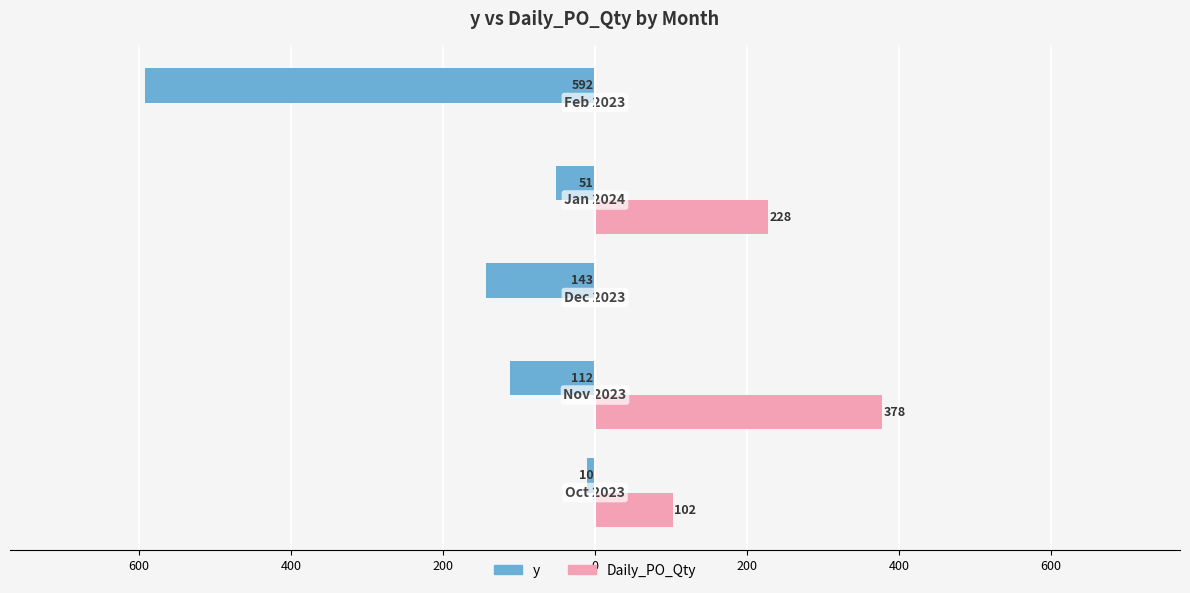

What are all the series names shown in the legend?

y, Daily_PO_Qty